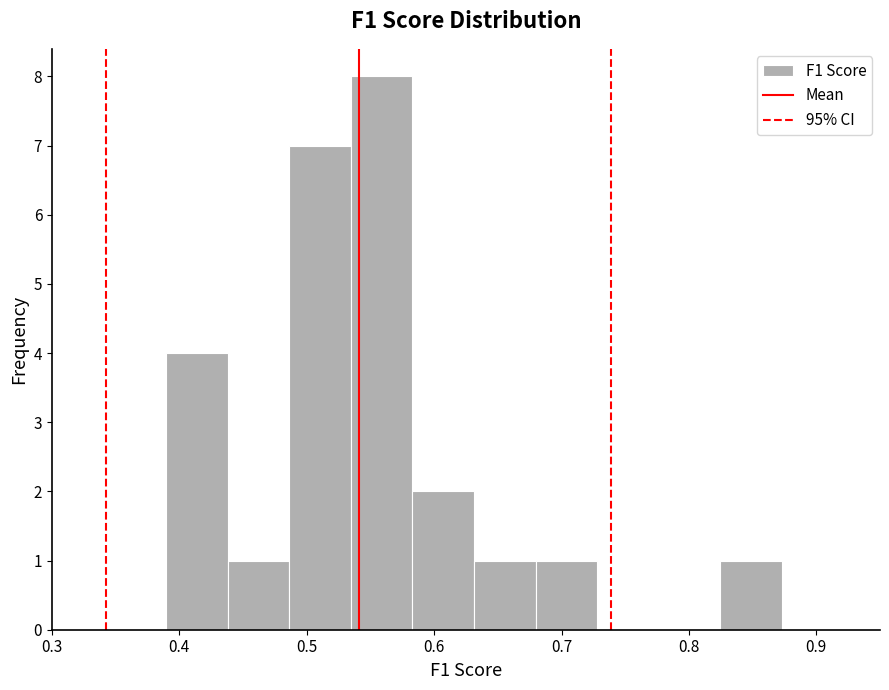

How tall is the bar that spans 0.44 to 0.49 on the x-axis? Neither the bar edges nor the heights are printed on the chart, so give them approximately, as read against the axes.

1